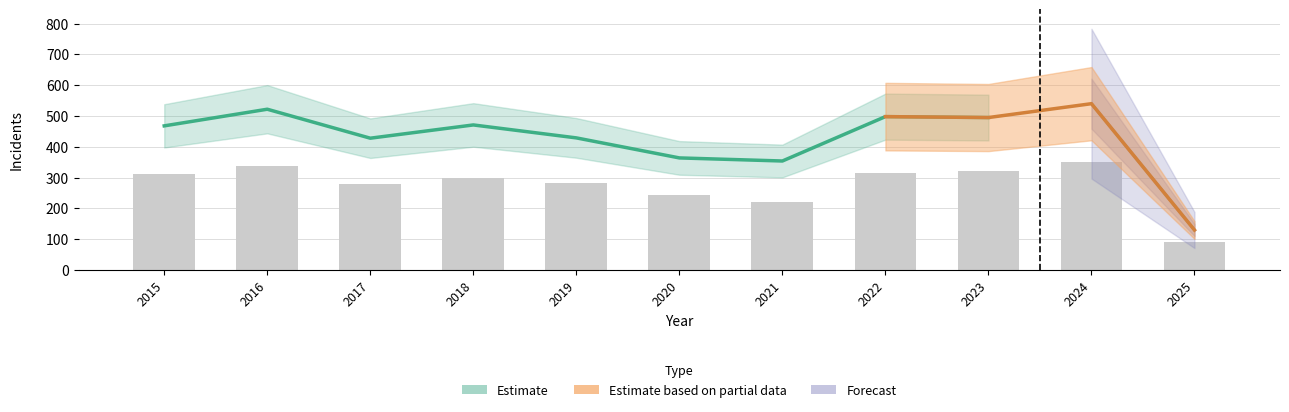

Which category has the highest value across all series?

2024